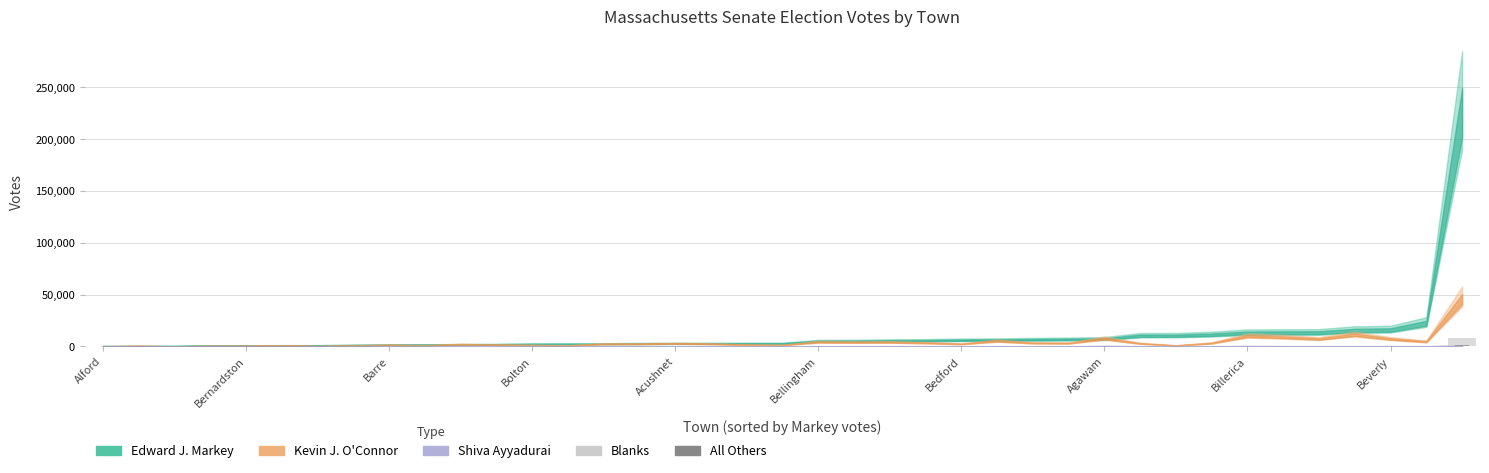

True or false: All Others has a value of 0 at Bedford.

True